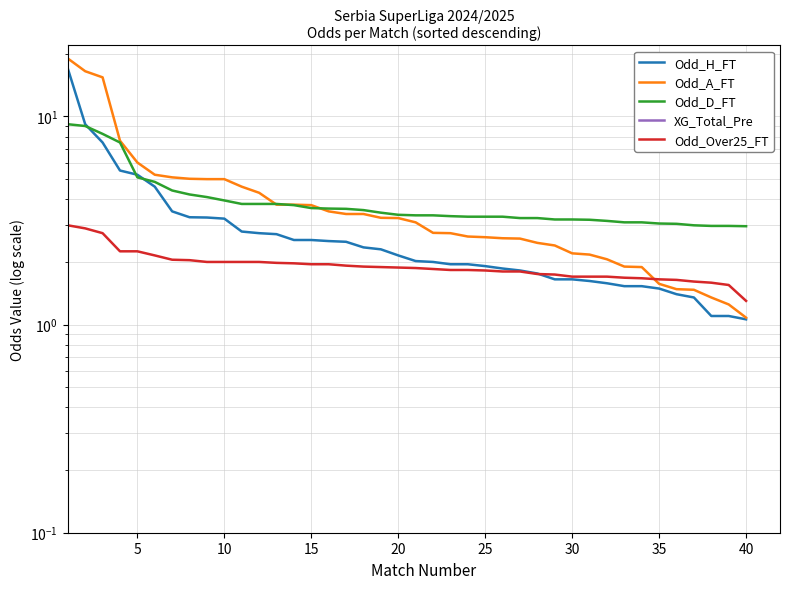

True or false: Odd_Over25_FT has more than 2 interior local peaks.

False